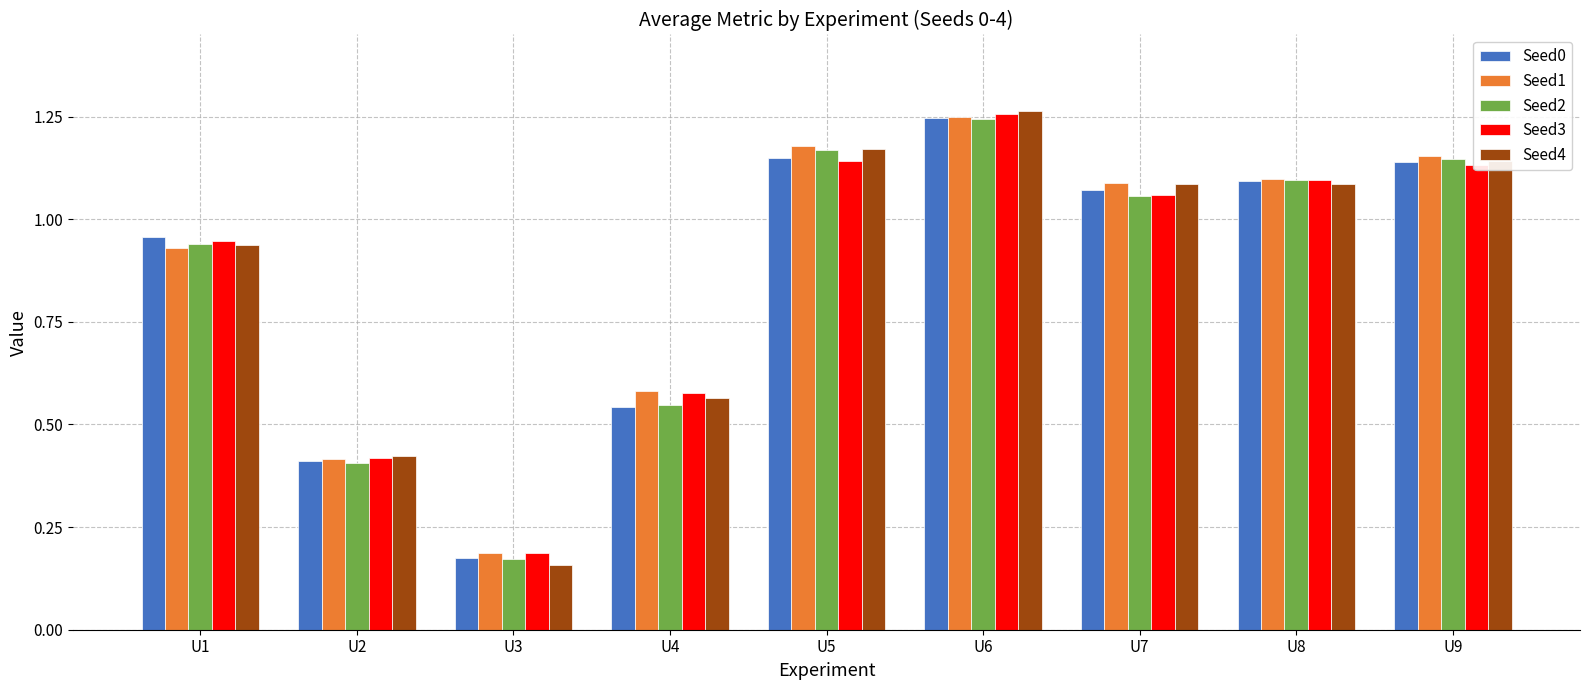

At which label does Seed1 first exceed 1?

U5